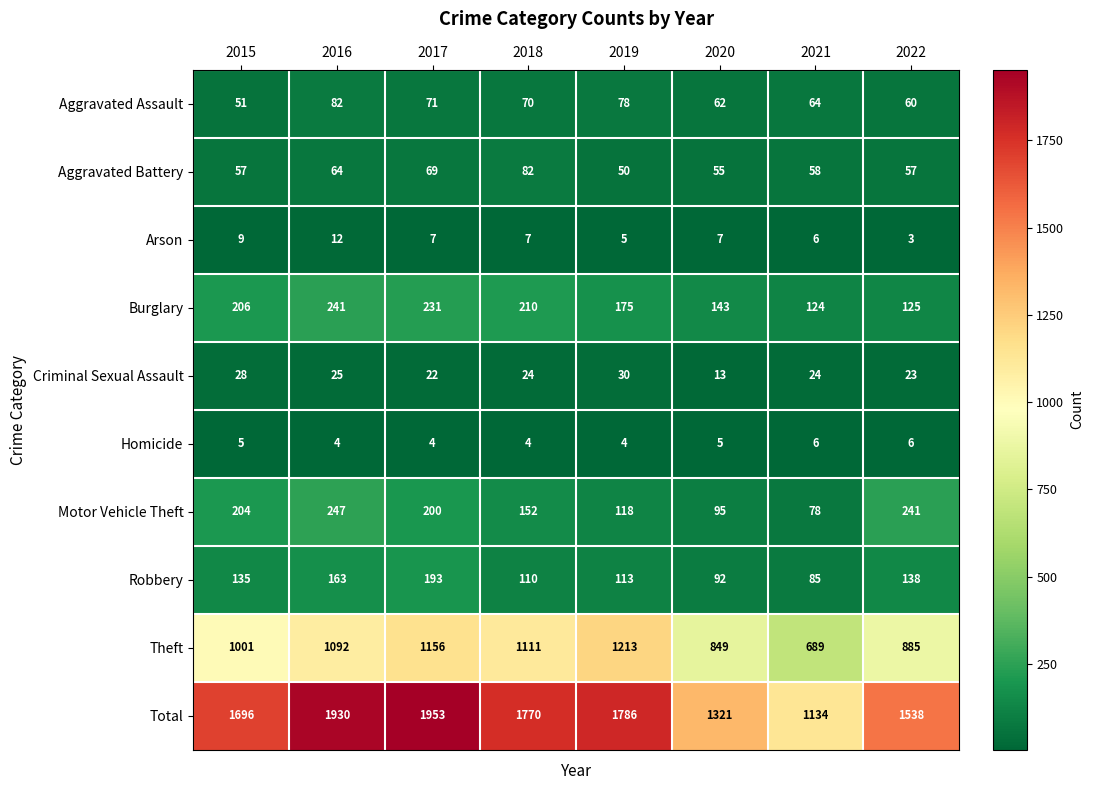

At which category is the sum across all series the highest?

2017